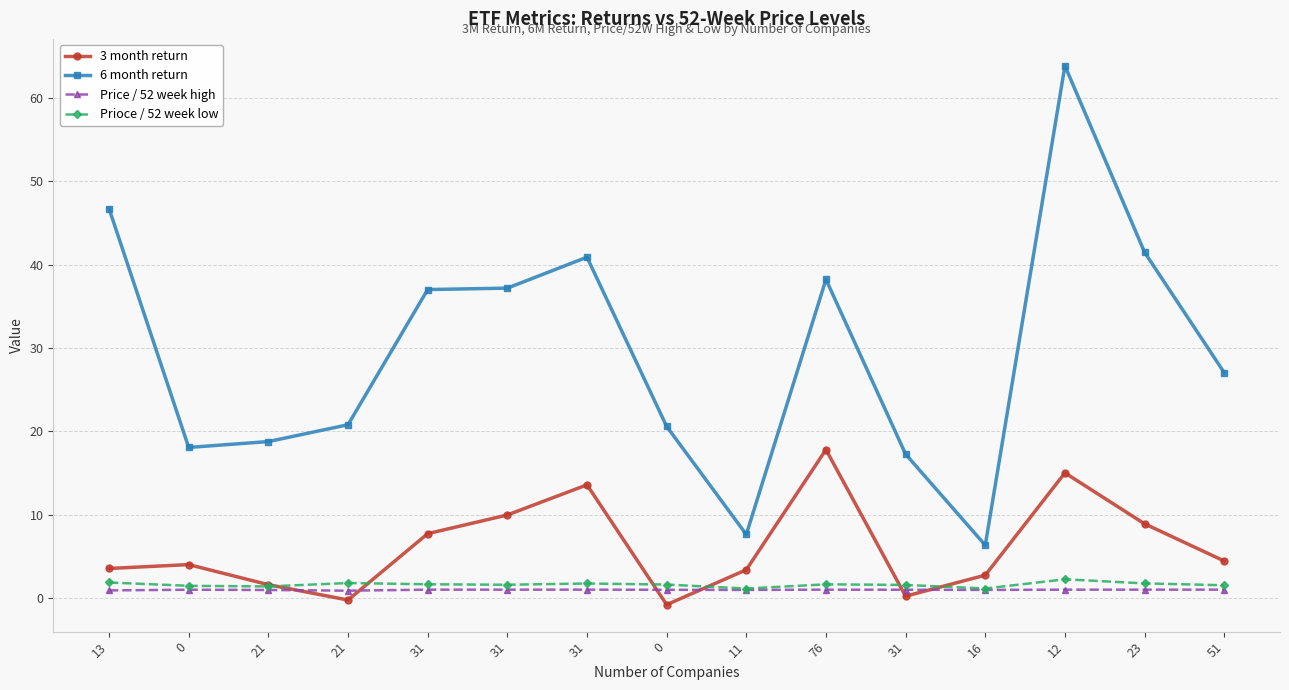

How many data points does each series have?

15